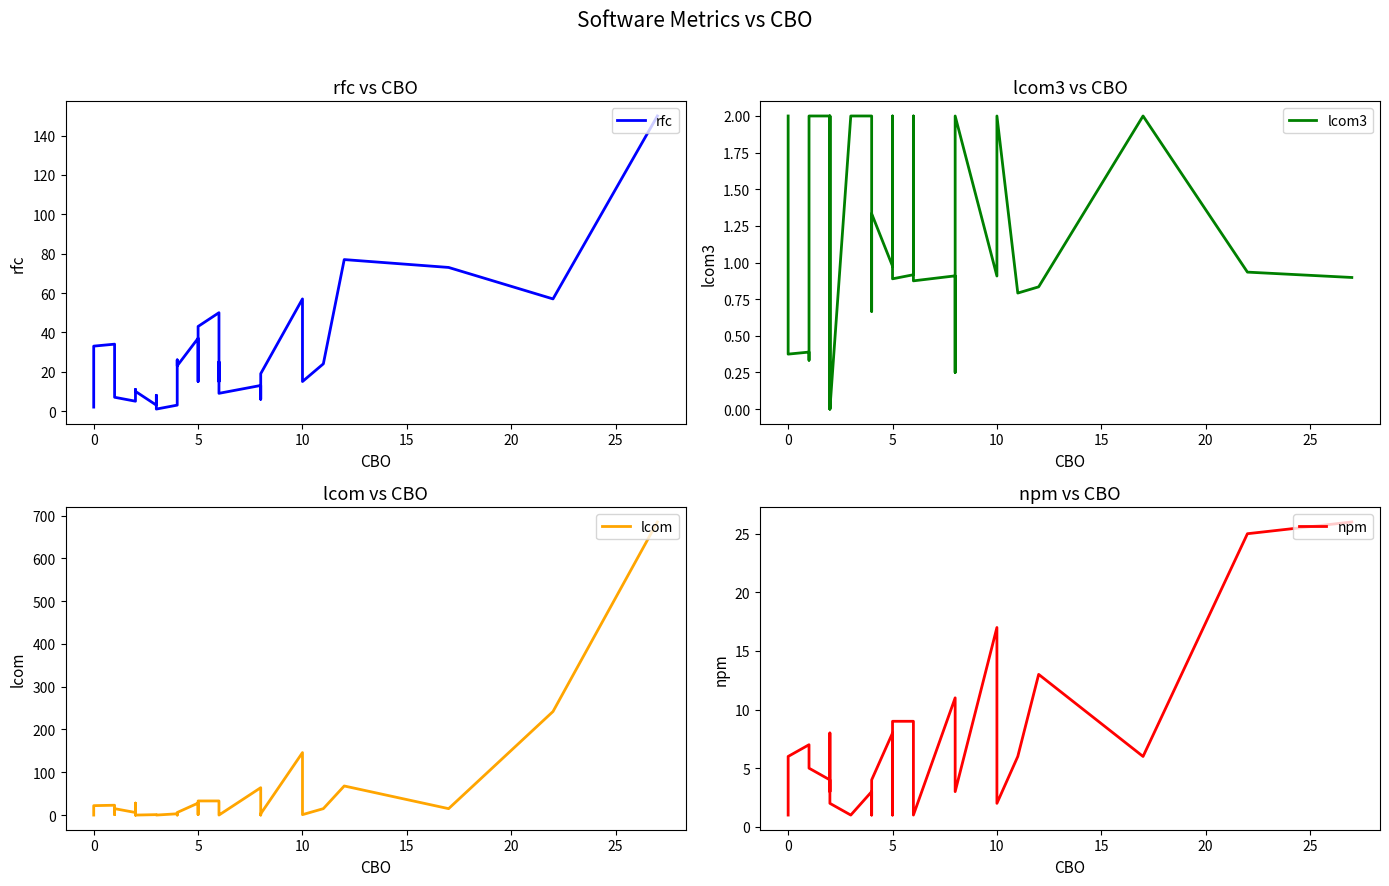

How many distinct data groups are displayed?

4